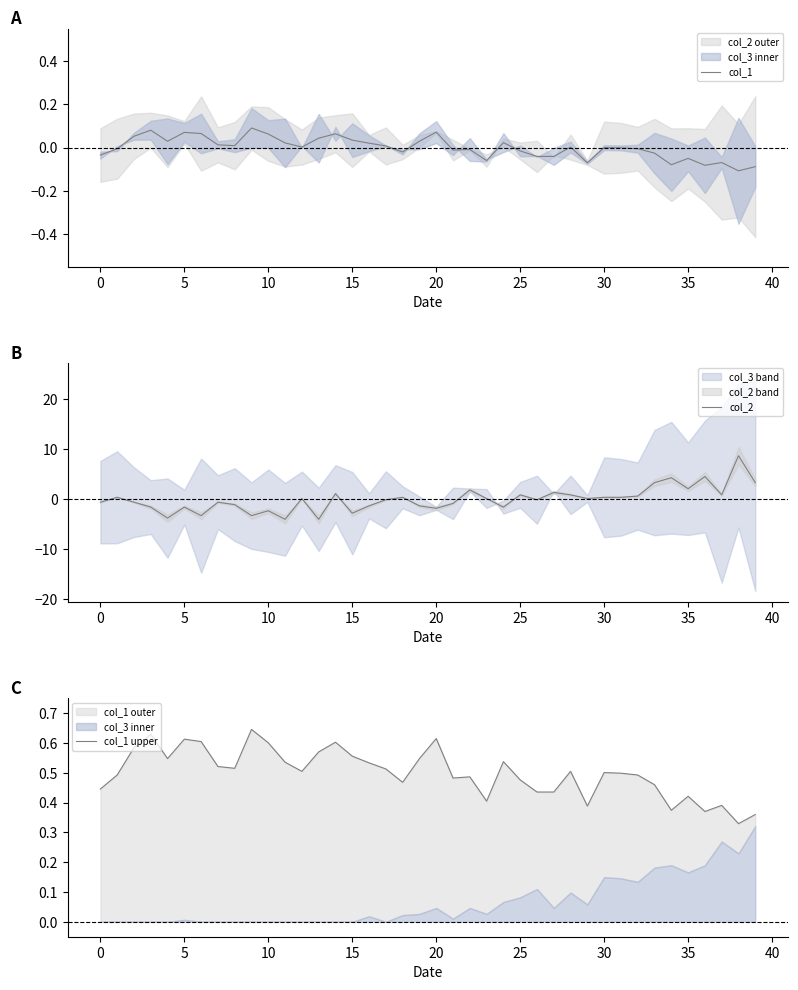

True or false: col_2 has more than 2 interior local peaks.

True